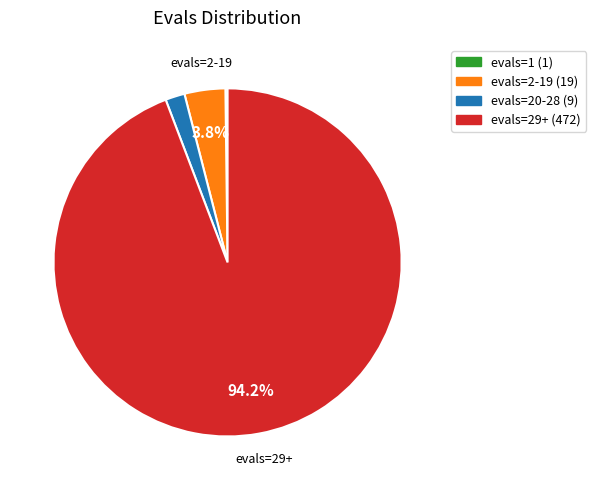

Is evals=29+ (472) the majority of the pie?

Yes